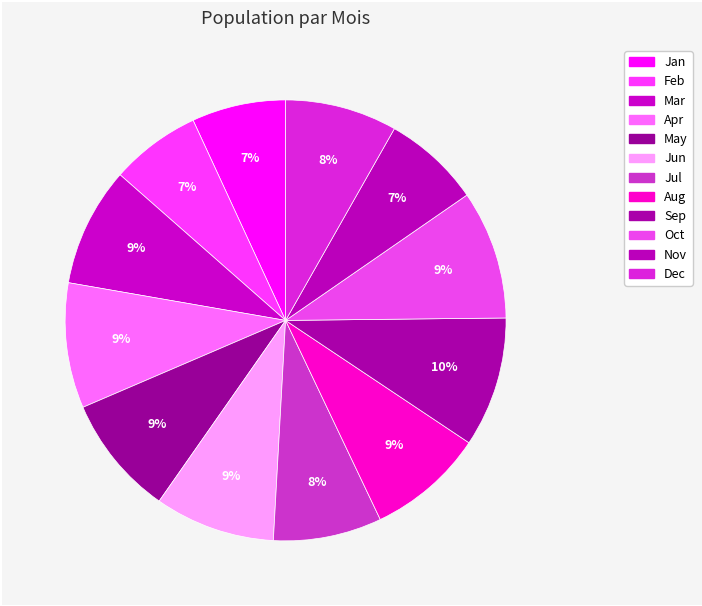

Does Sep represent more than half of the total?

No